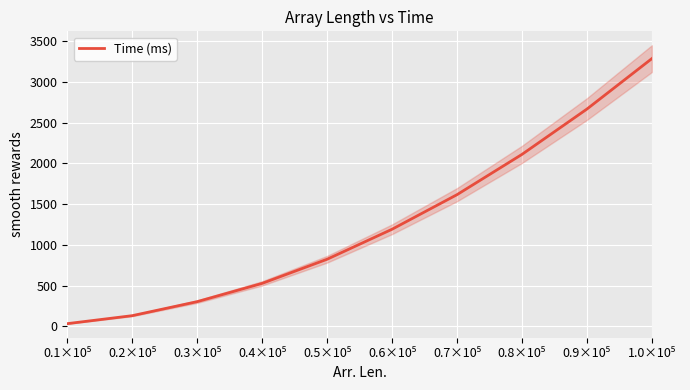

List the labels in order of value, smallest first.

0.1×10⁵, 0.2×10⁵, 0.3×10⁵, 0.4×10⁵, 0.5×10⁵, 0.6×10⁵, 0.7×10⁵, 0.8×10⁵, 0.9×10⁵, 1.0×10⁵